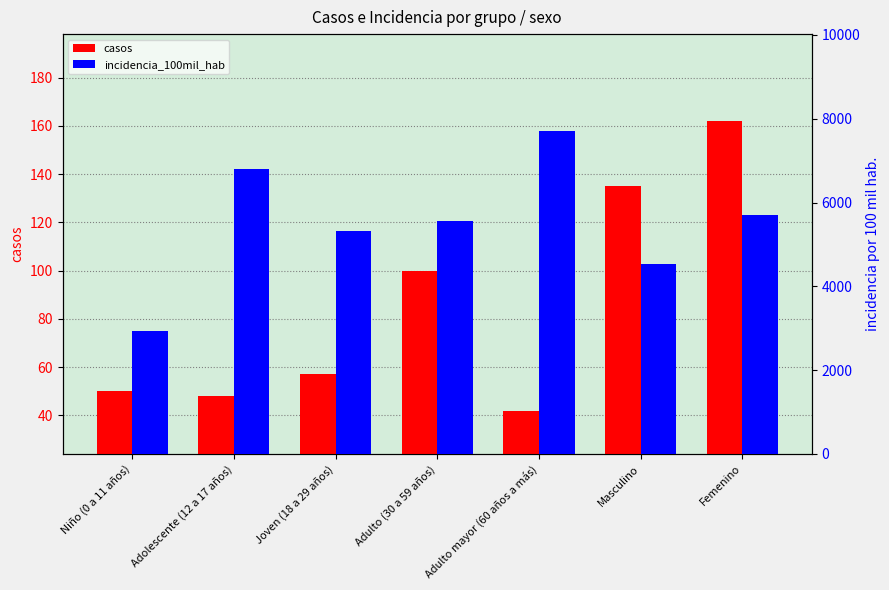

What is the label of the 2nd bar from the right?

Masculino